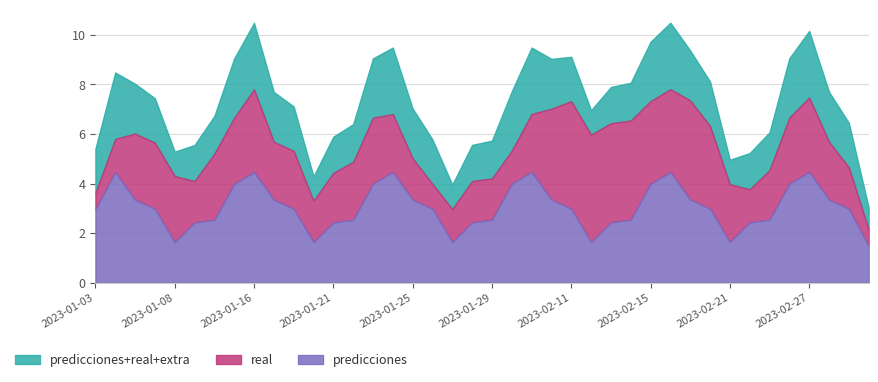

Between 2023-02-14 and 2023-02-20, which series saw the biggest shift?

predicciones